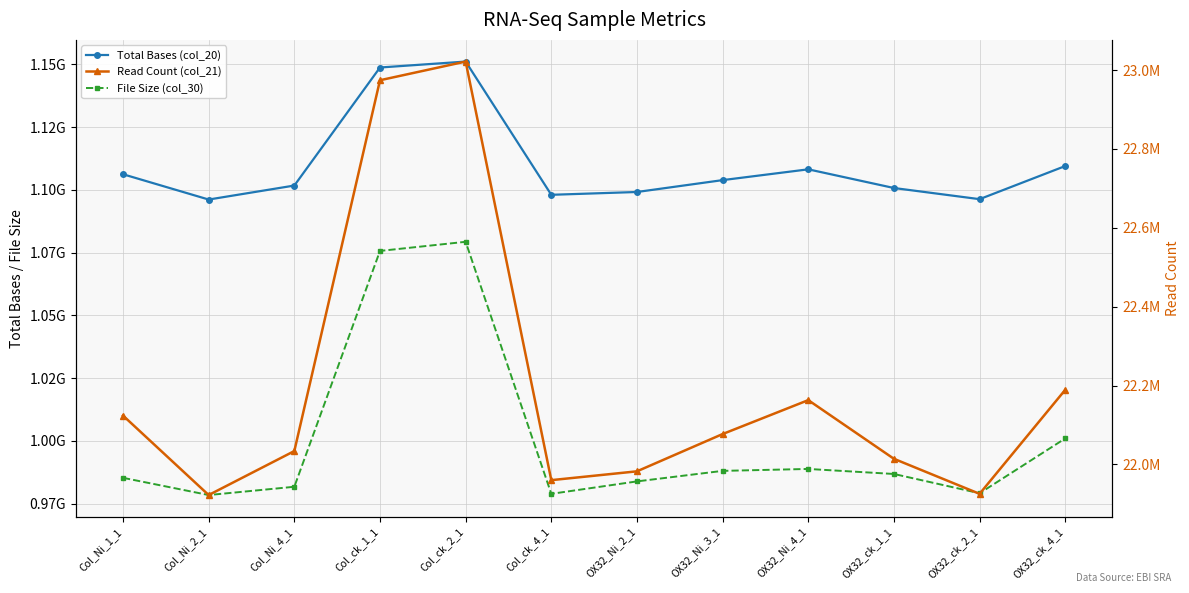

Is it true that File Size (col_30) equals 1414889088 at OX32_Ni_3_1?

False